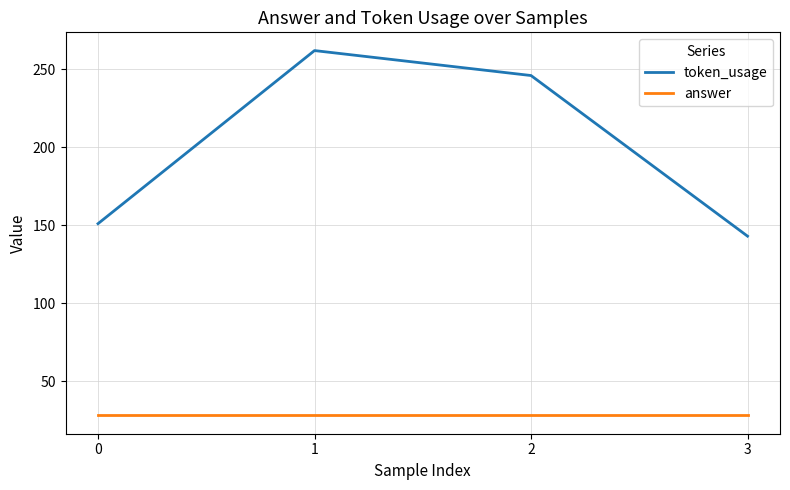

Reading left to right, what are all the values shown in this chart?

token_usage: 151	262	246	143
answer: 28	28	28	28